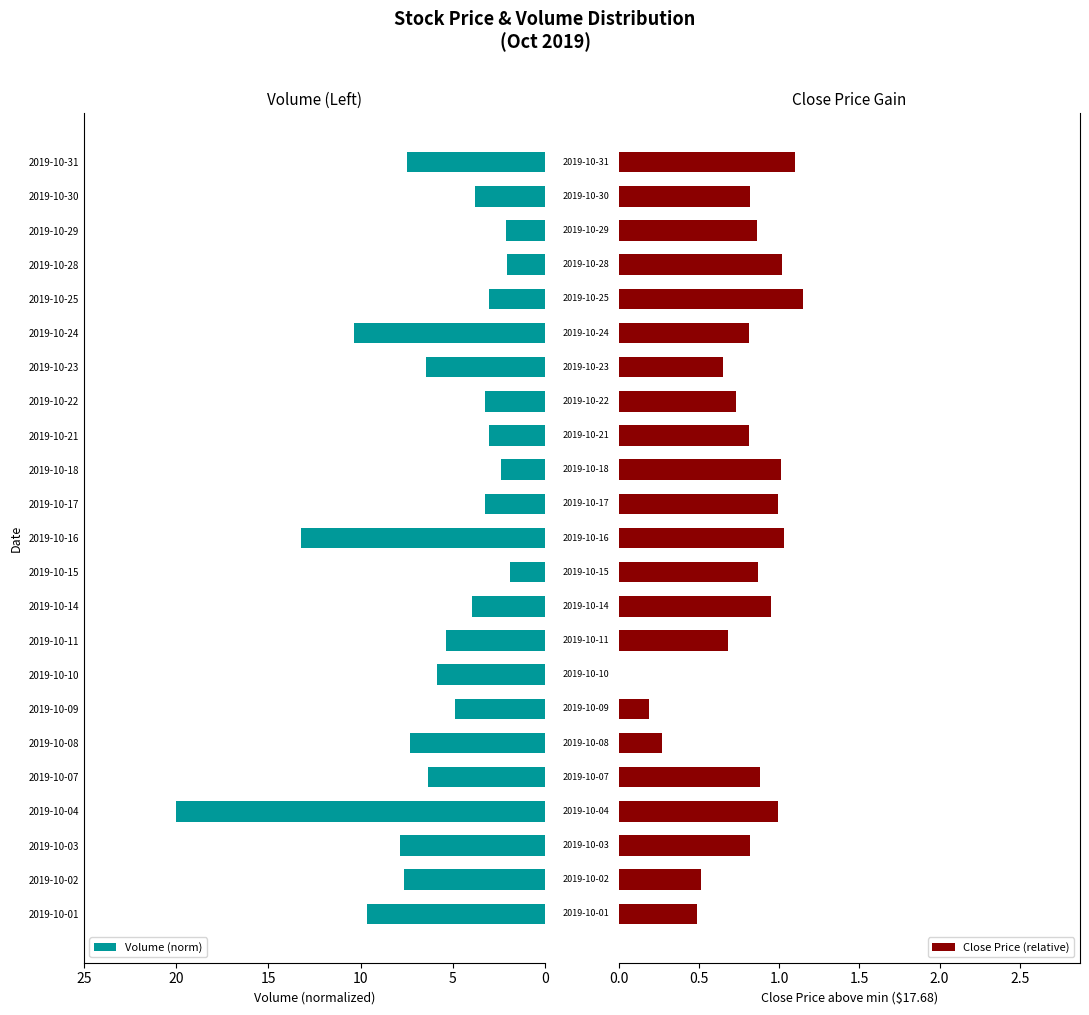

What is the value of the Close Price (relative) bar at the 2nd from the left?

0.5